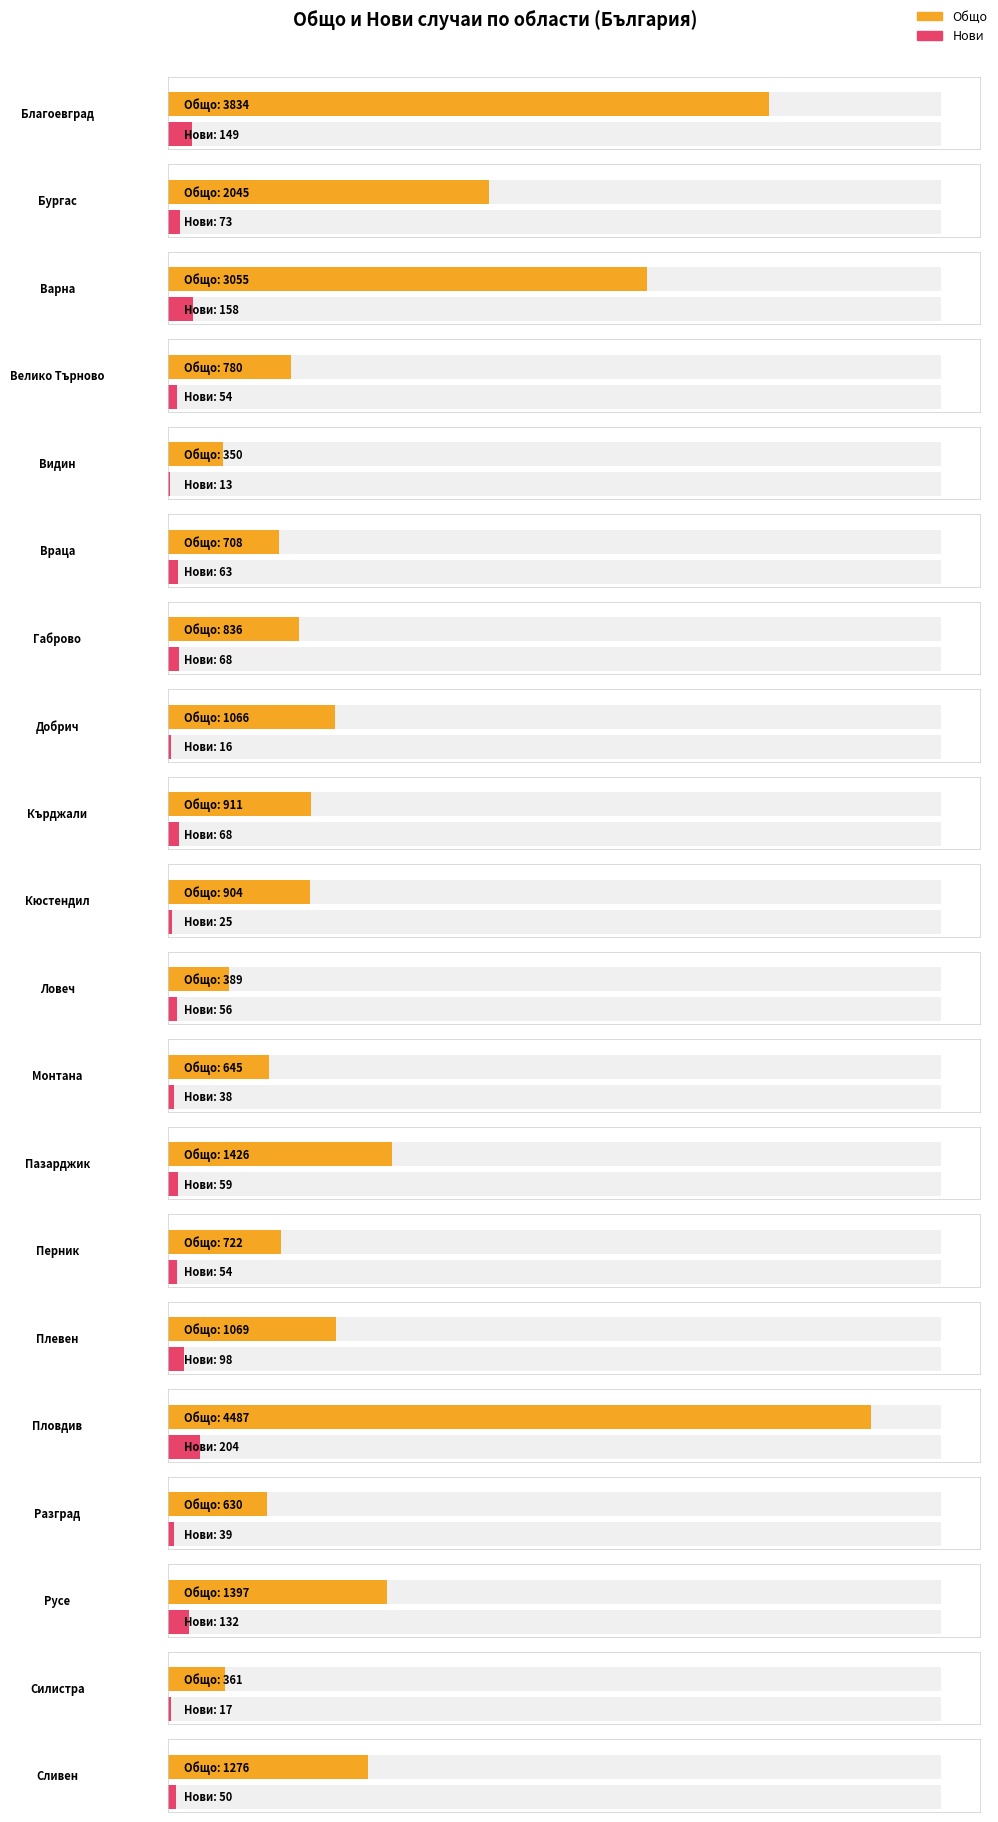

What is the total value across all series at Разград?

669